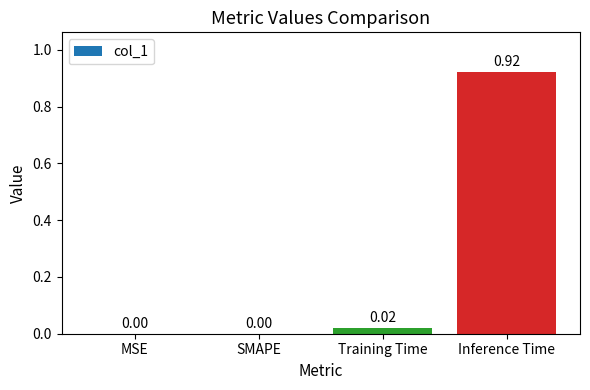

The value at Training Time is 0.0. True or false?

True